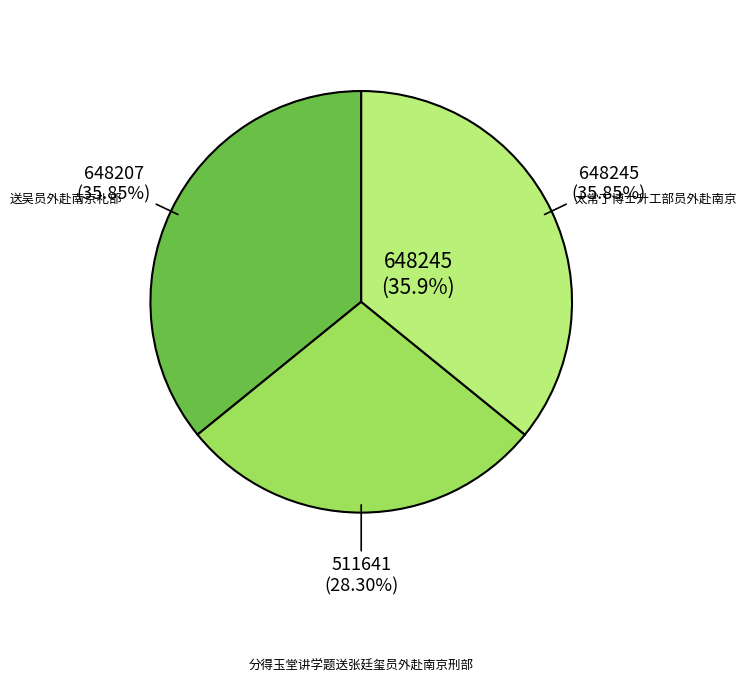

To the nearest percent, what portion does 送吴员外赴南京礼部 represent?

36%